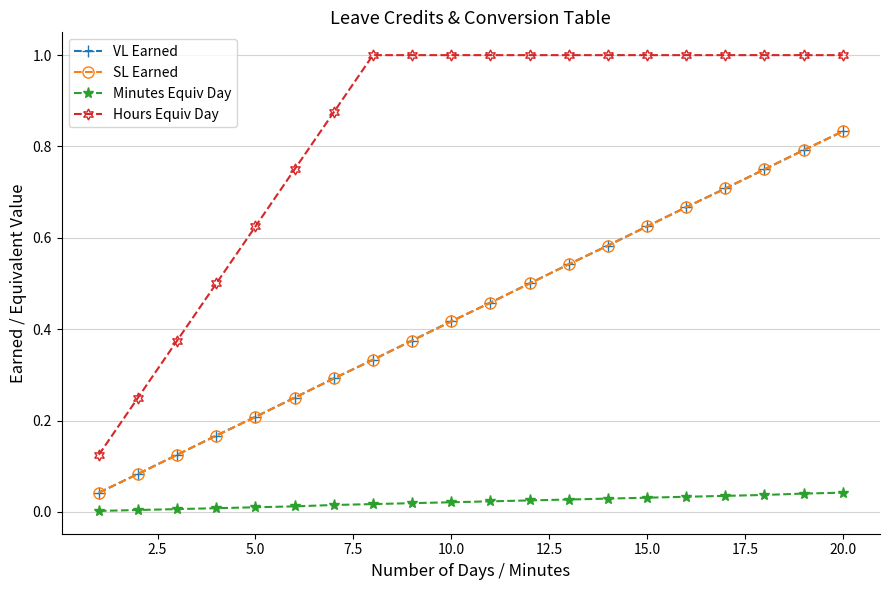

At how many categories does at least one series exceed 0?

20